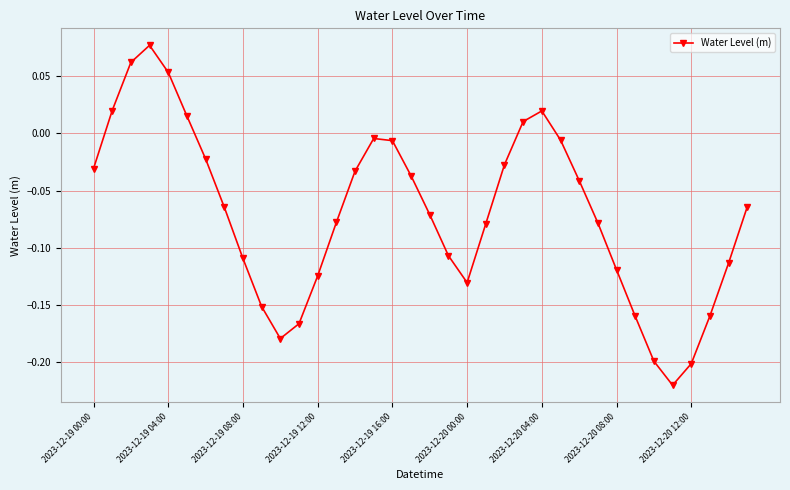

What is the difference between the maximum and minimum values?

0.3